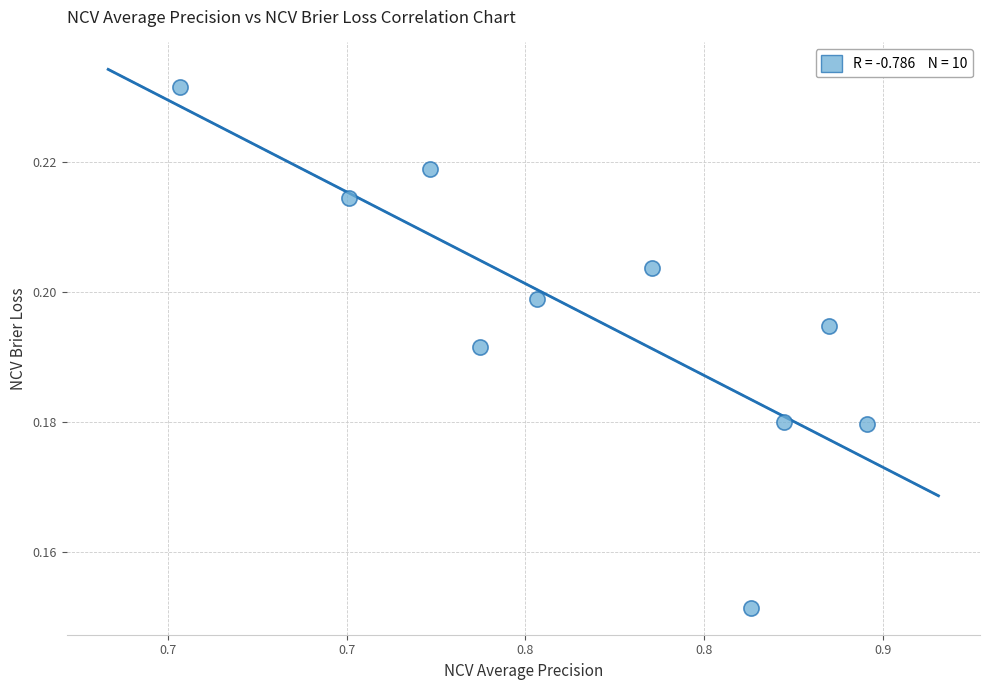

What is the average X value?

0.8